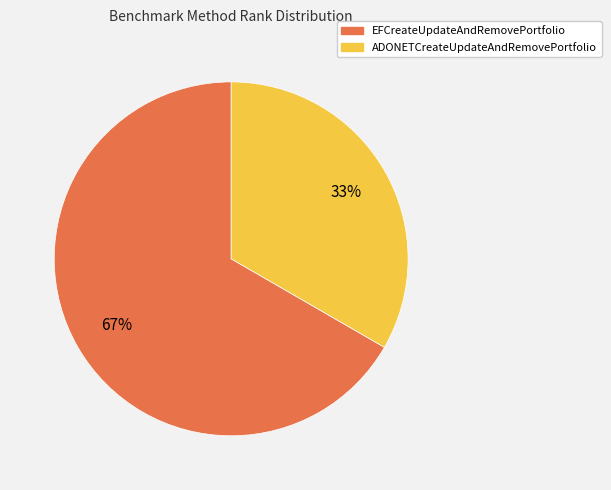

What is the ratio of the value at EFCreateUpdateAndRemovePortfolio to the value at ADONETCreateUpdateAndRemovePortfolio?

2.0